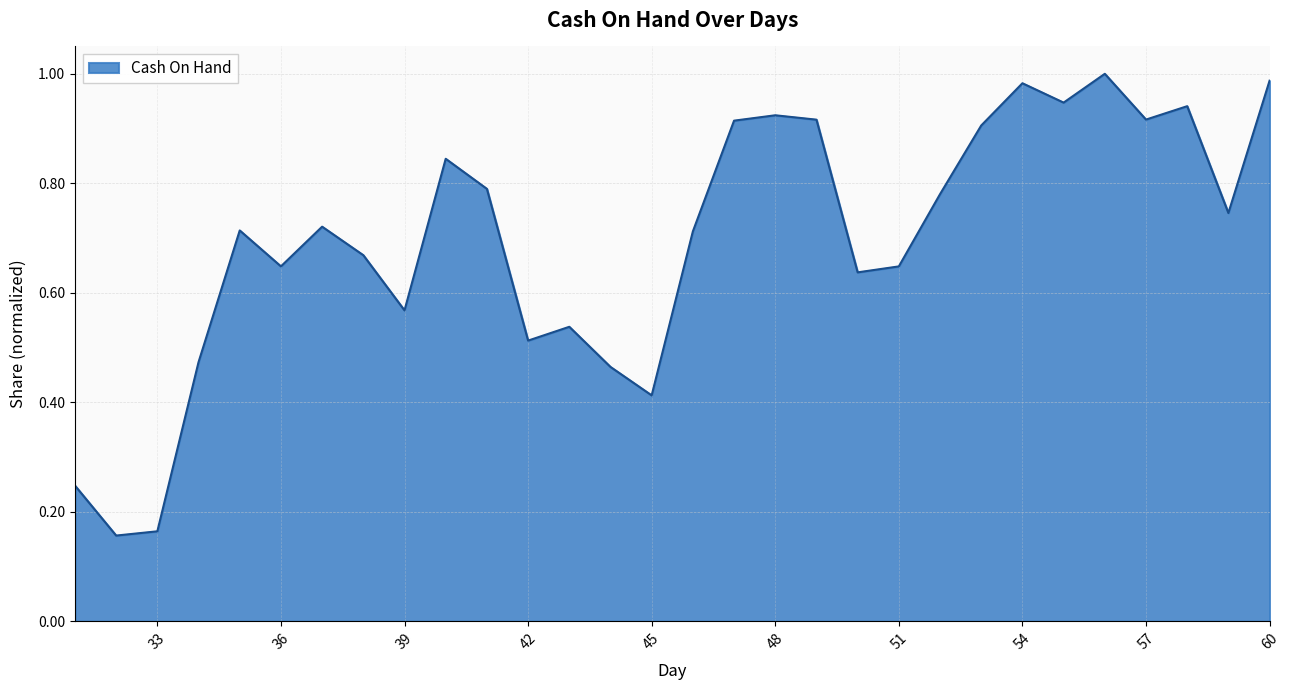

What is the value of the 15th point from the left?

0.4